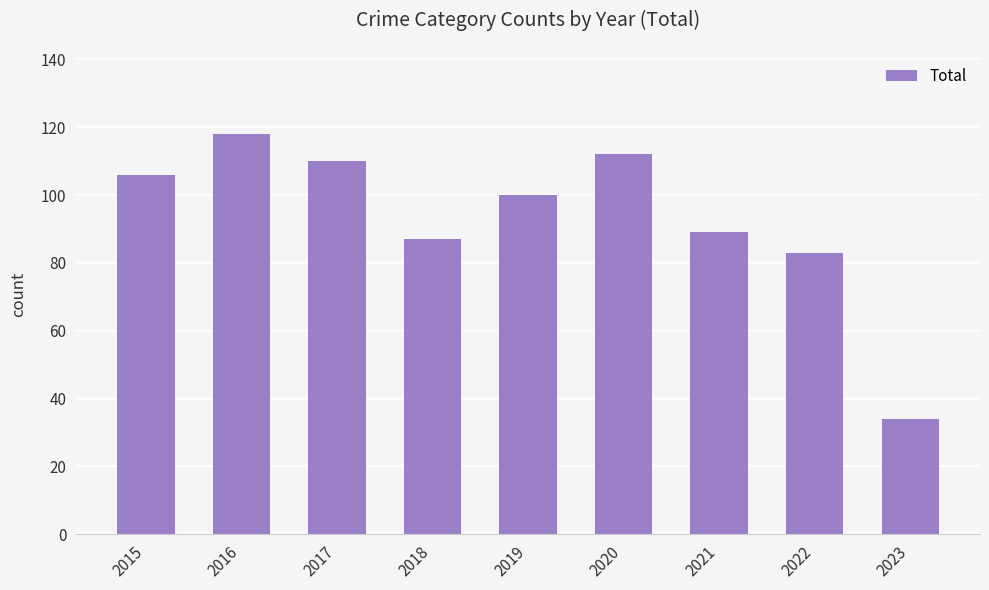

Reading right to left, transcribe all the data shown in this chart.

34	83	89	112	100	87	110	118	106